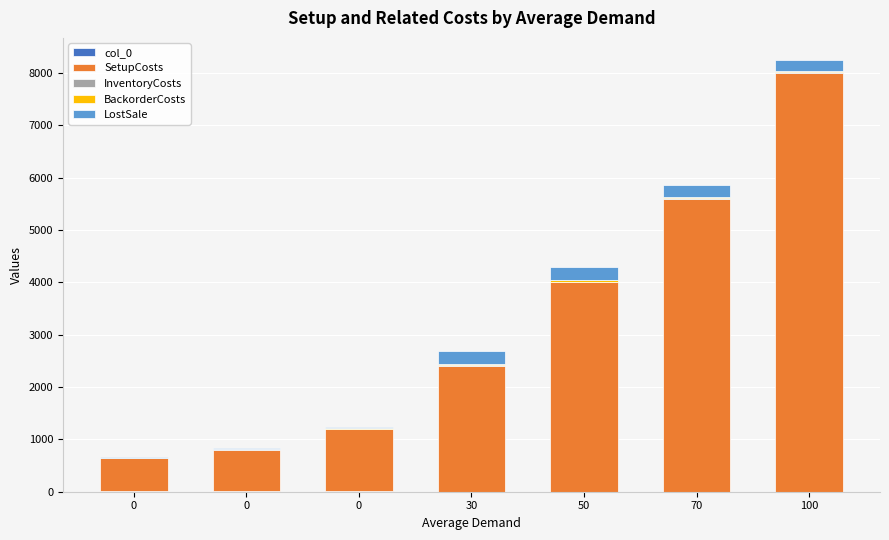

Are the bars grouped side by side (vs. stacked)?

No